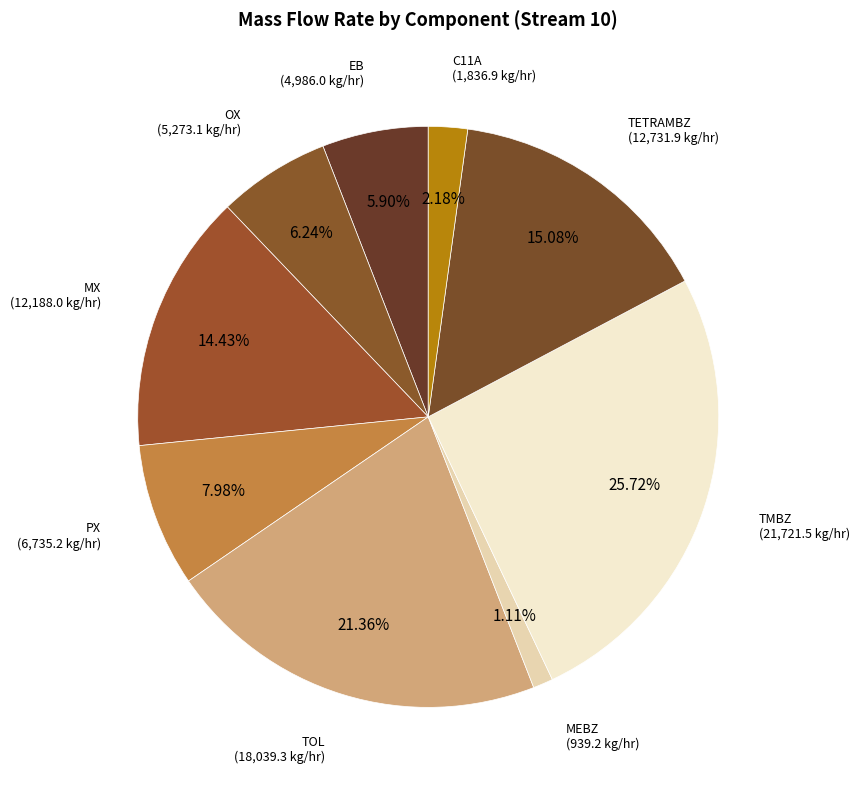

True or false: MEBZ accounts for 12% of the total.

False